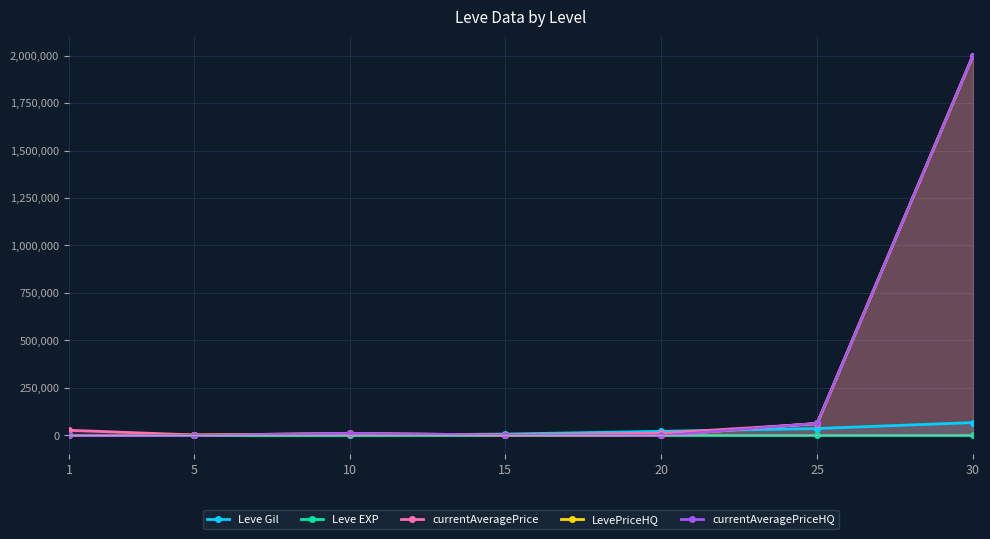

Which series changed the most between 1 and 5?

currentAveragePrice